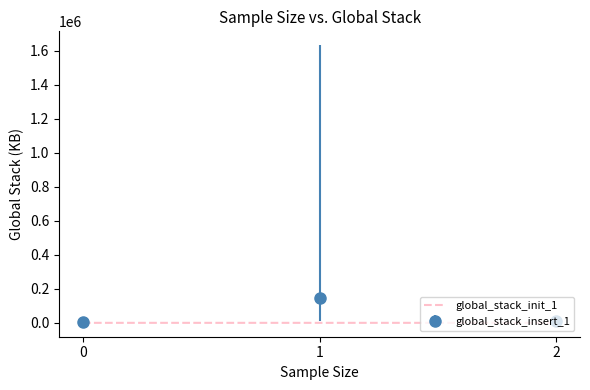

The value of global_stack_insert_1 at 1 is 215937.0. True or false?

False